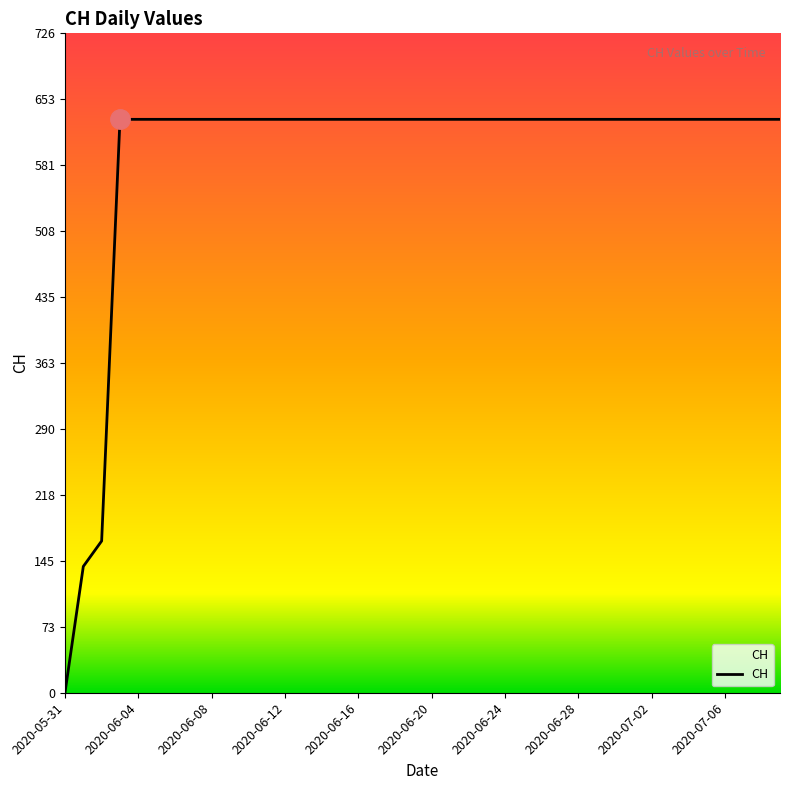

What is the maximum value shown in the chart?

631